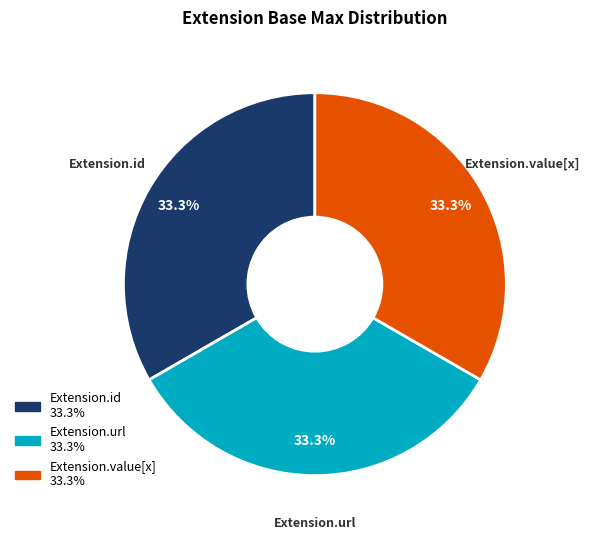

Does any single category account for the majority?

No